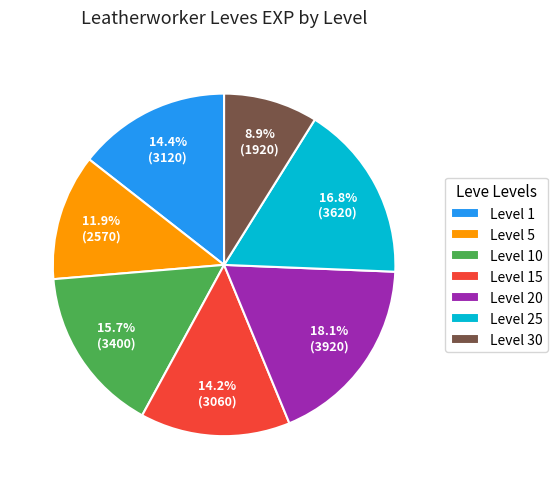

Combined, do Level 10 and Level 25 account for over 50%?

No